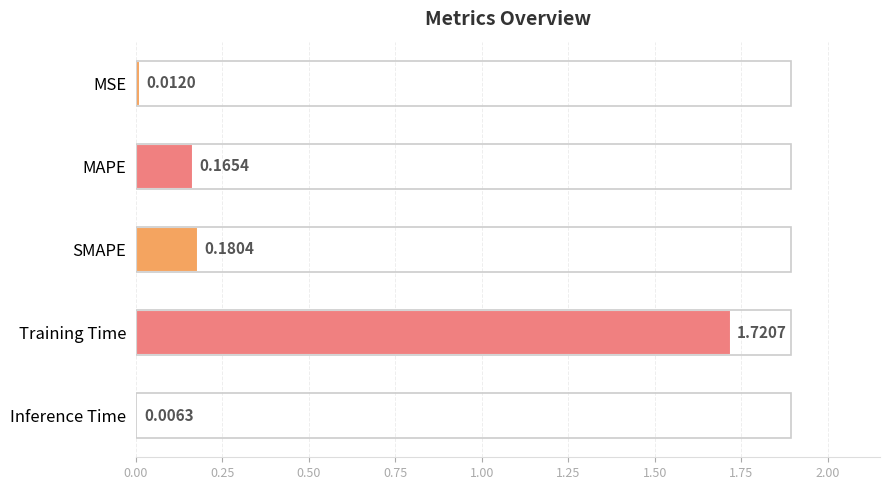

What is the average value?

0.4